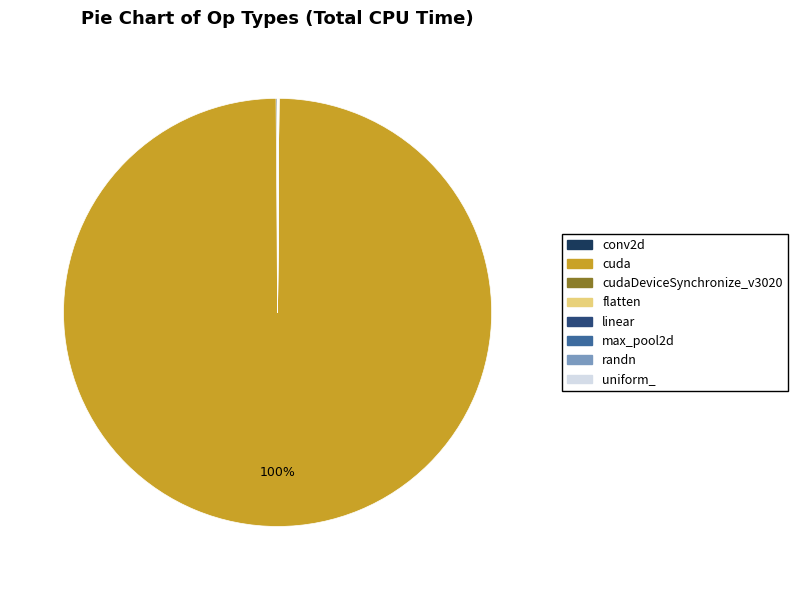

Is there any slice that represents more than half of the pie?

Yes